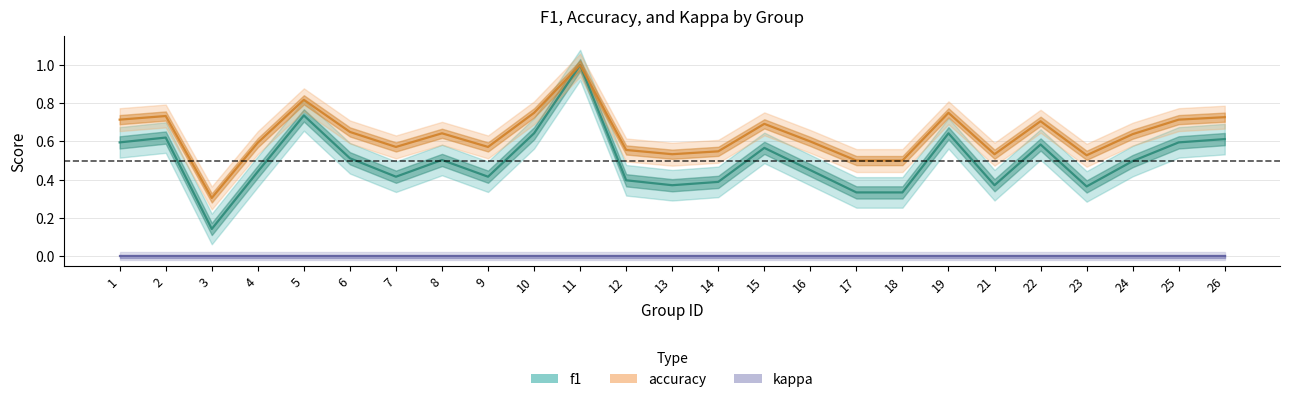

At how many categories does at least one series exceed 0?

25